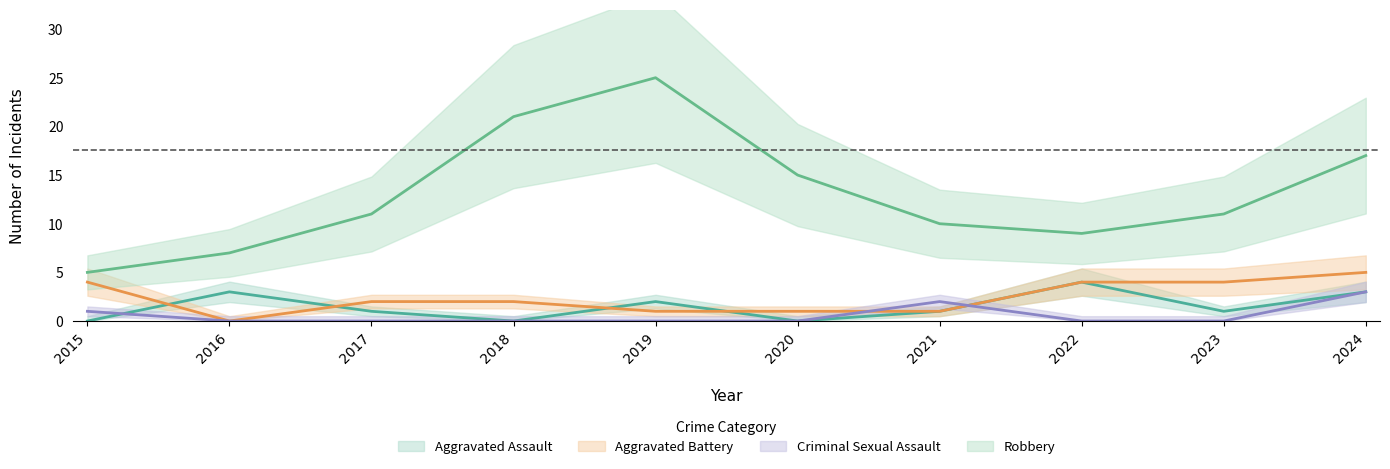

Where is the first local minimum for Aggravated Assault?

2018